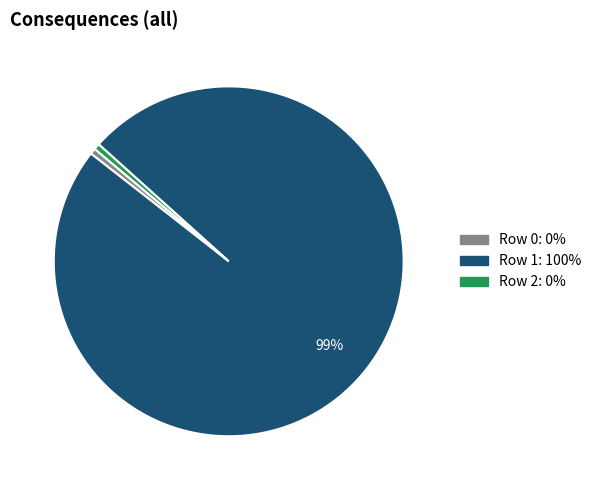

True or false: Row 2 accounts for 9% of the total.

False